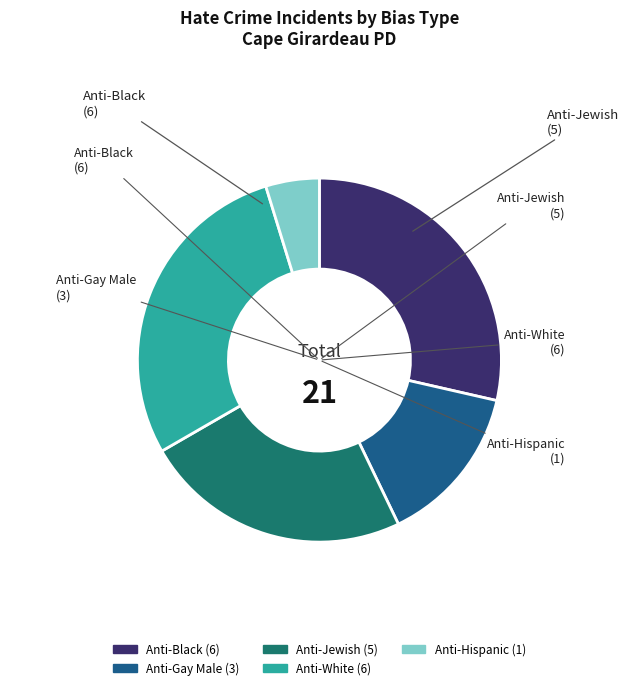

Which category has the smallest portion of the pie?

Anti-Hispanic